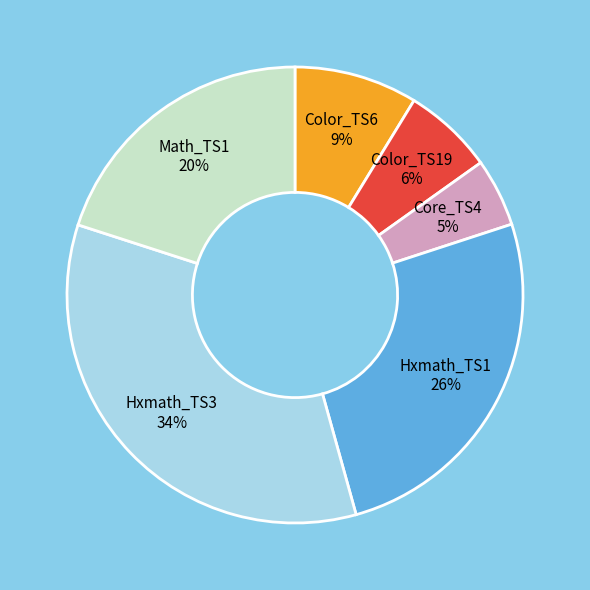

True or false: Hxmath_TS3 accounts for 46% of the total.

False